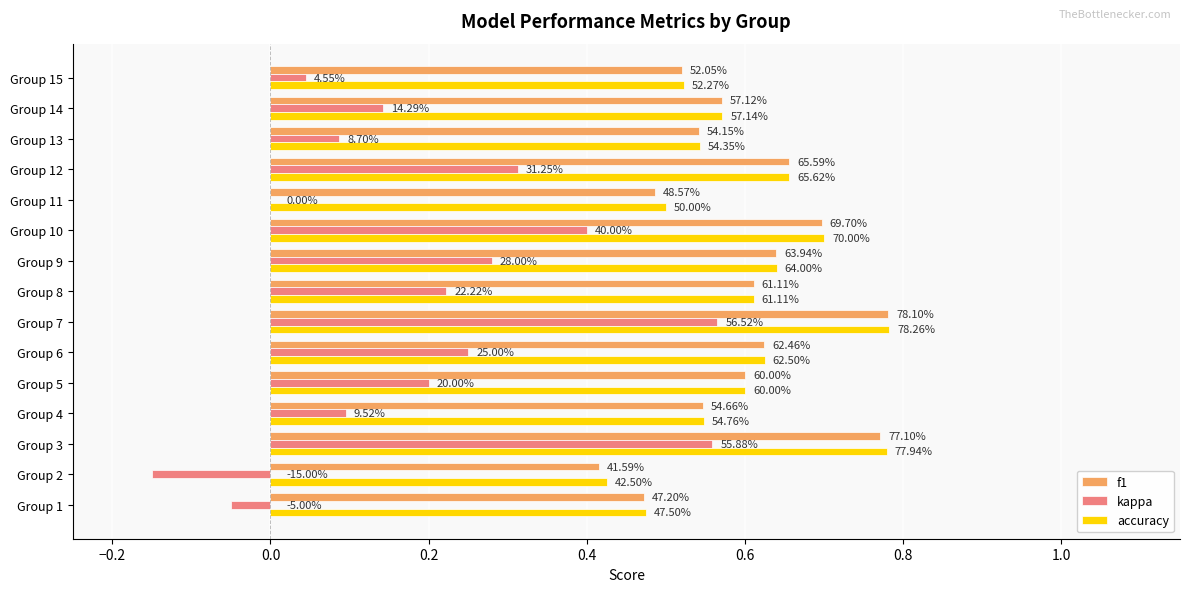

Reading left to right, extract all data points from this chart.

f1: 0.5	0.4	0.8	0.5	0.6	0.6	0.8	0.6	0.6	0.7	0.5	0.7	0.5	0.6	0.5
kappa: -0.1	-0.1	0.6	0.1	0.2	0.2	0.6	0.2	0.3	0.4	0.0	0.3	0.1	0.1	0.0
accuracy: 0.5	0.4	0.8	0.5	0.6	0.6	0.8	0.6	0.6	0.7	0.5	0.7	0.5	0.6	0.5